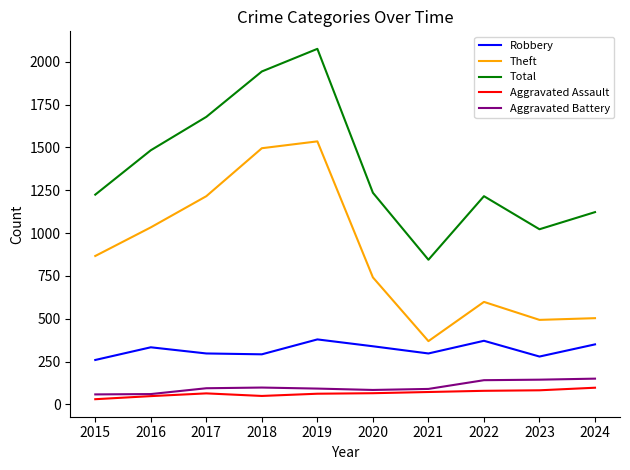

What is the difference between the maximum and minimum values in the Aggravated Battery series?

92